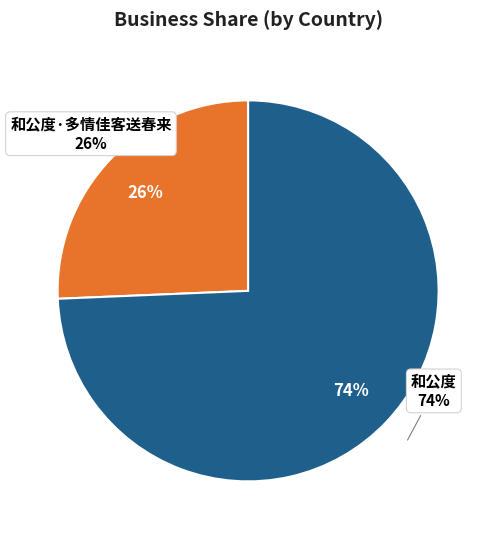

Rank the categories by value from lowest to highest.

和公度·多情佳客送春来, 和公度